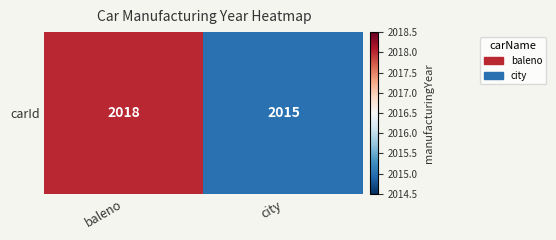

Is it true that the value at city is 2015?

True